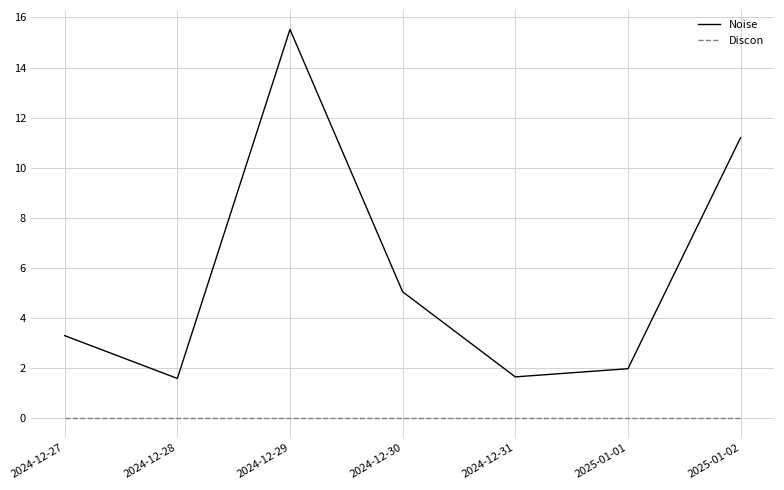

What is the approximate value of Noise at 2024-12-27?

3.3